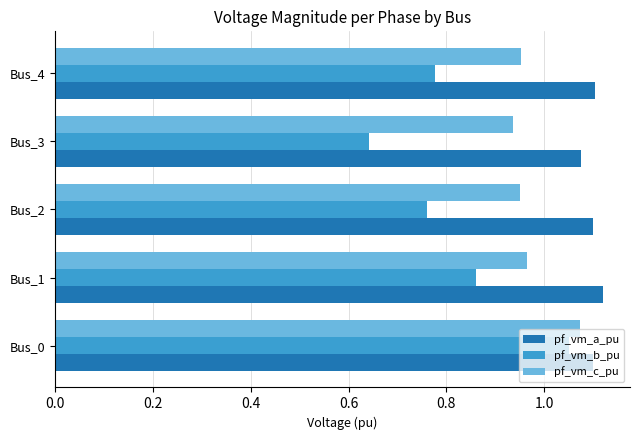

True or false: pf_vm_b_pu has a value of 1.1 at Bus_0.

True